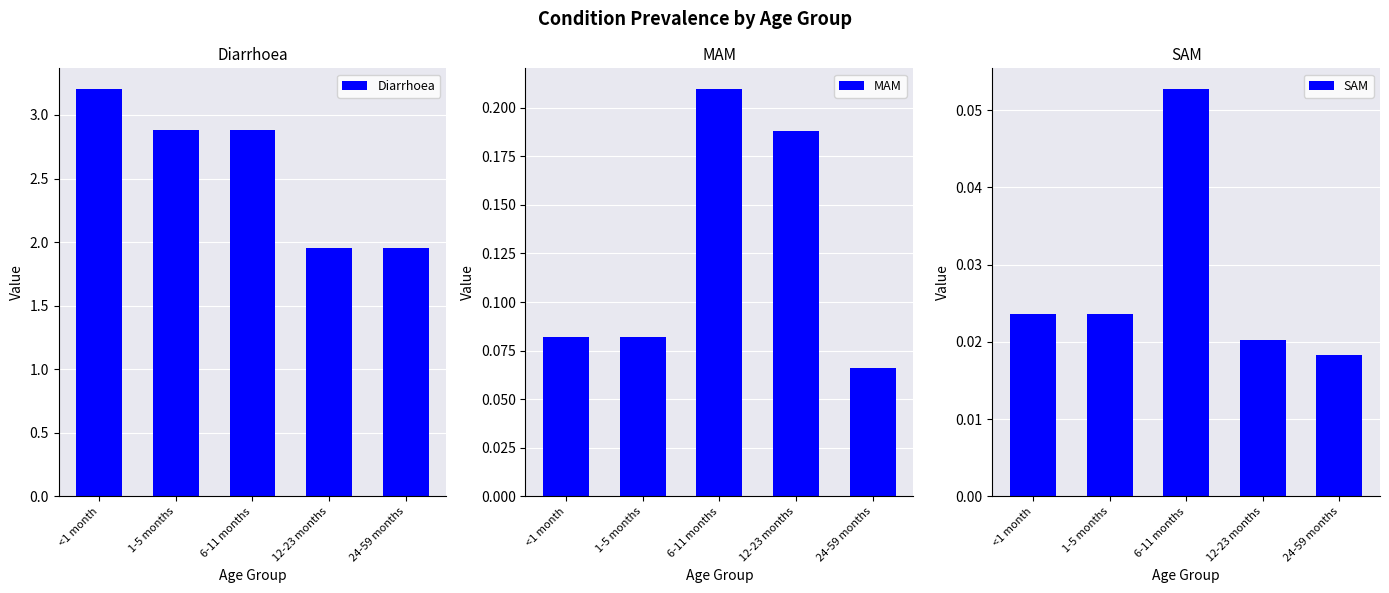

What are all the series names shown in the legend?

Diarrhoea, MAM, SAM